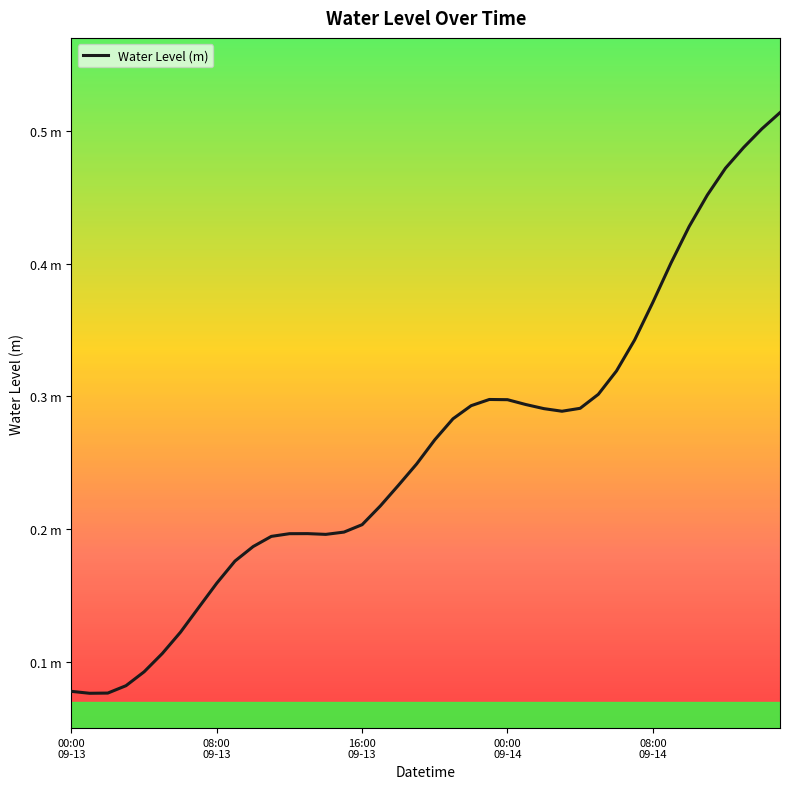

Does the chart display data point markers on the line(s)?

No